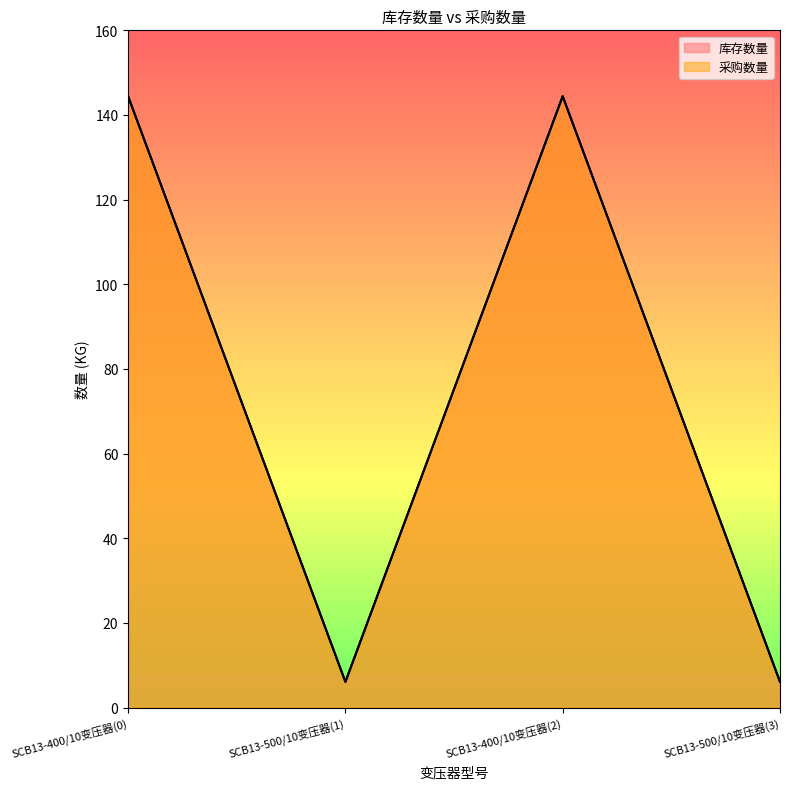

What is the label of the 4th point from the left?

SCB13-500/10变压器(3)